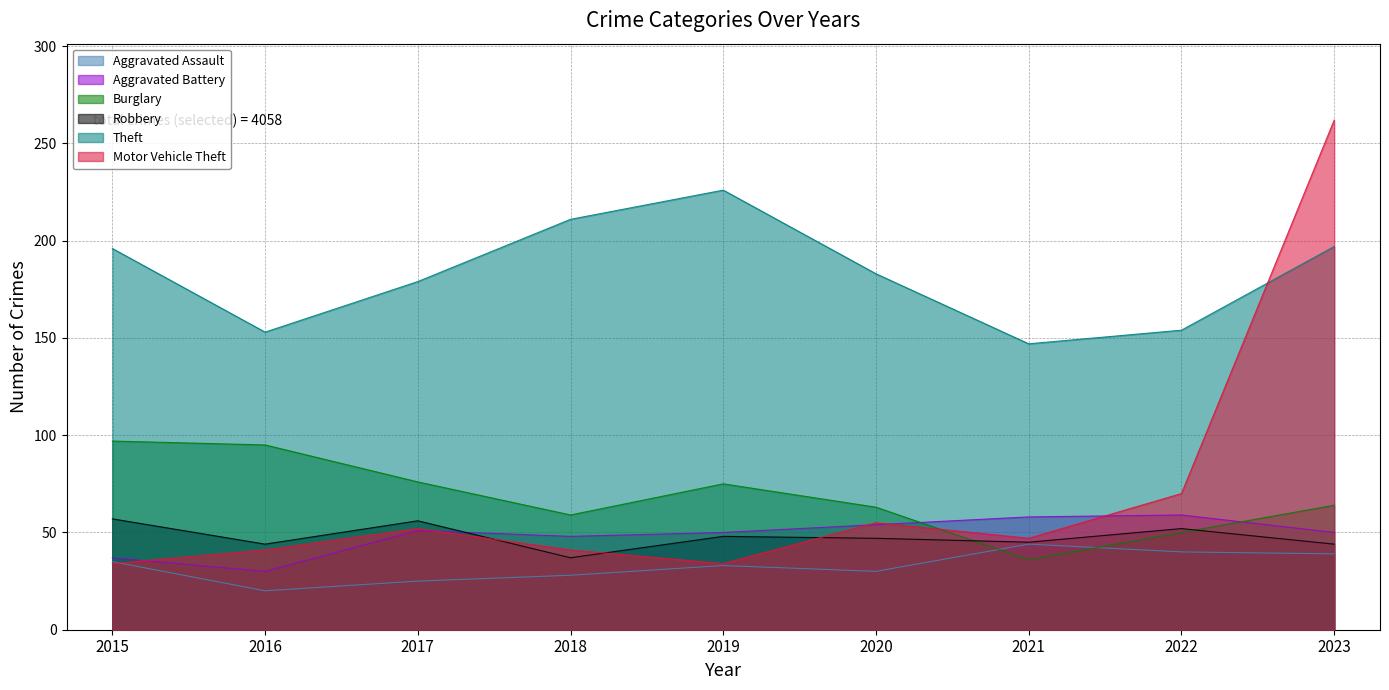

The Burglary series shows 75 at 2019. True or false?

True